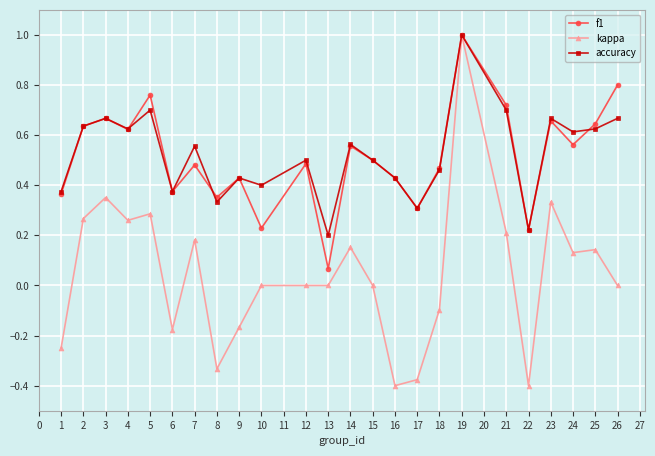

The value of f1 at 26 is 0.8. True or false?

True